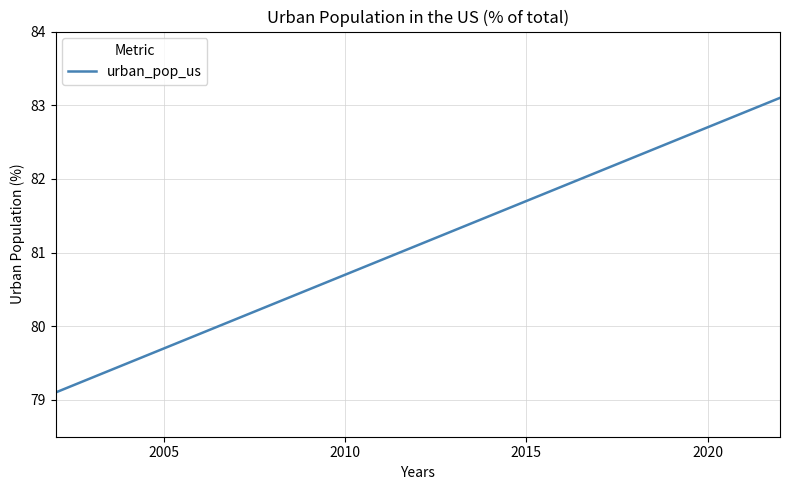

What is the smallest value displayed?

79.1